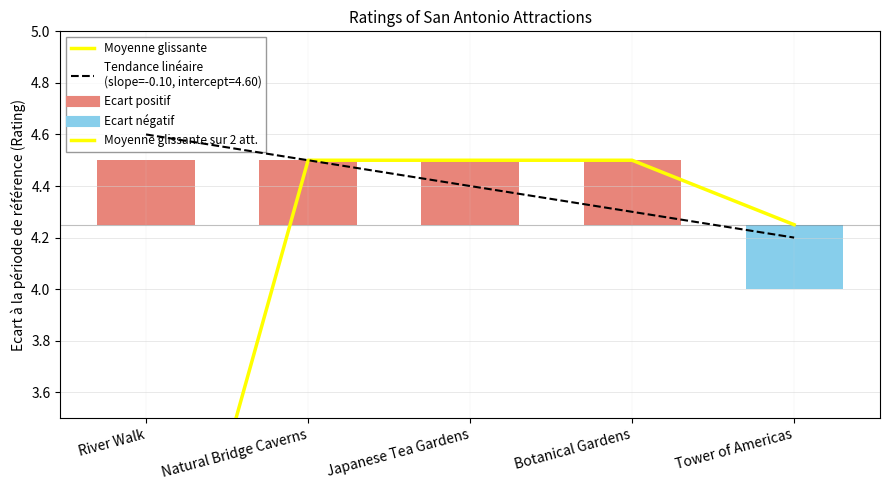

Is it true that the value at Tower of Americas is 4.2?

True